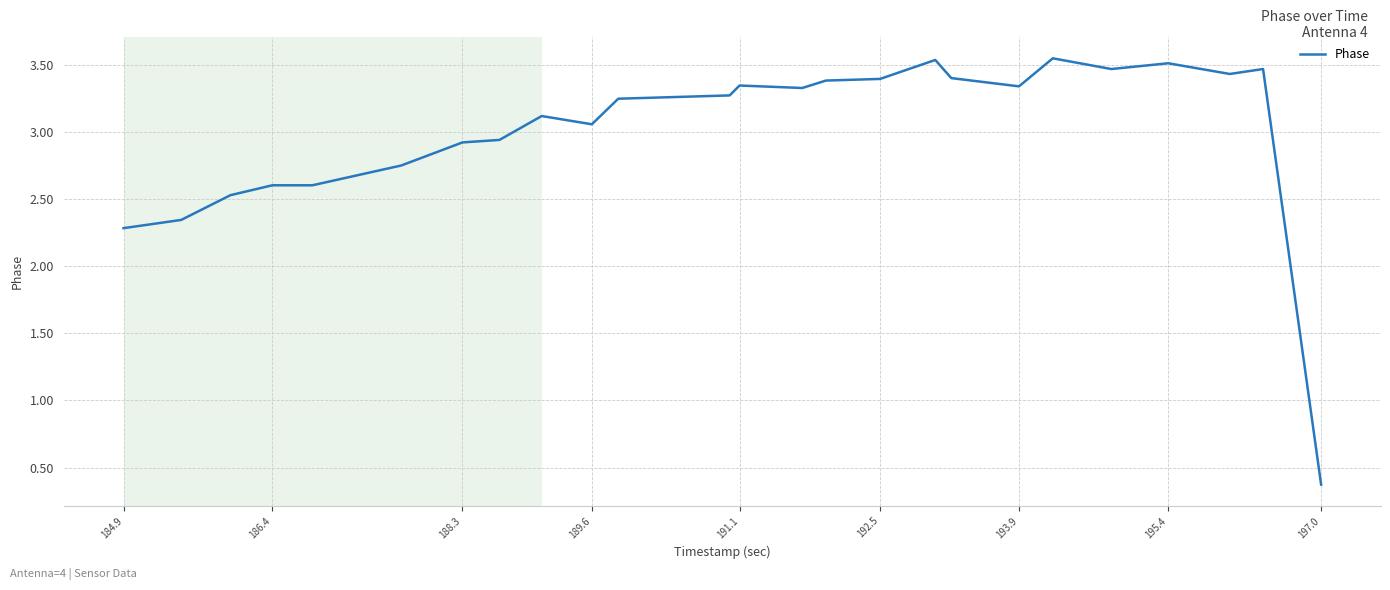

What is the minimum value shown in the chart?

0.4